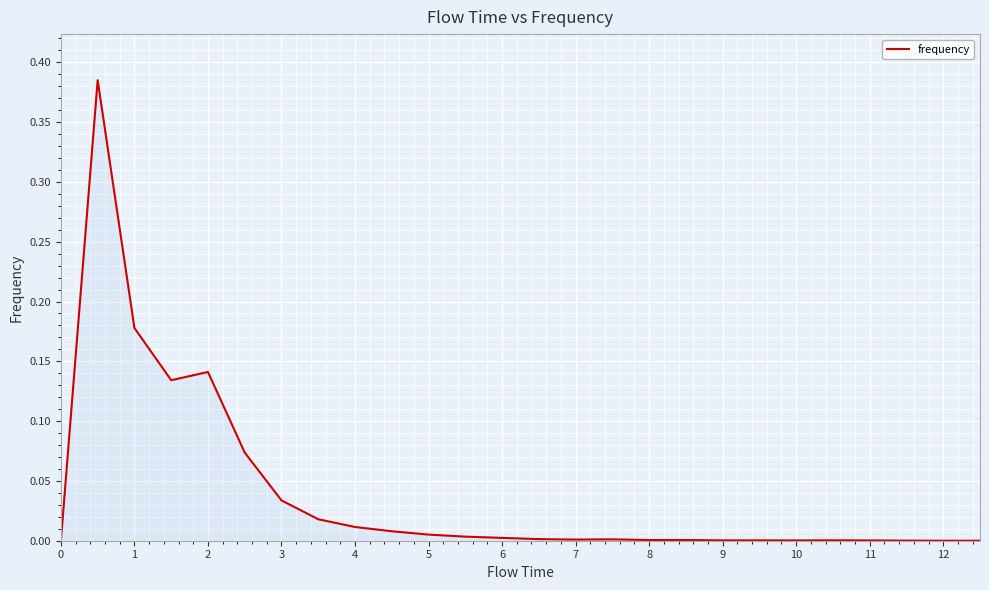

True or false: the data has more than 2 interior local peaks.

True